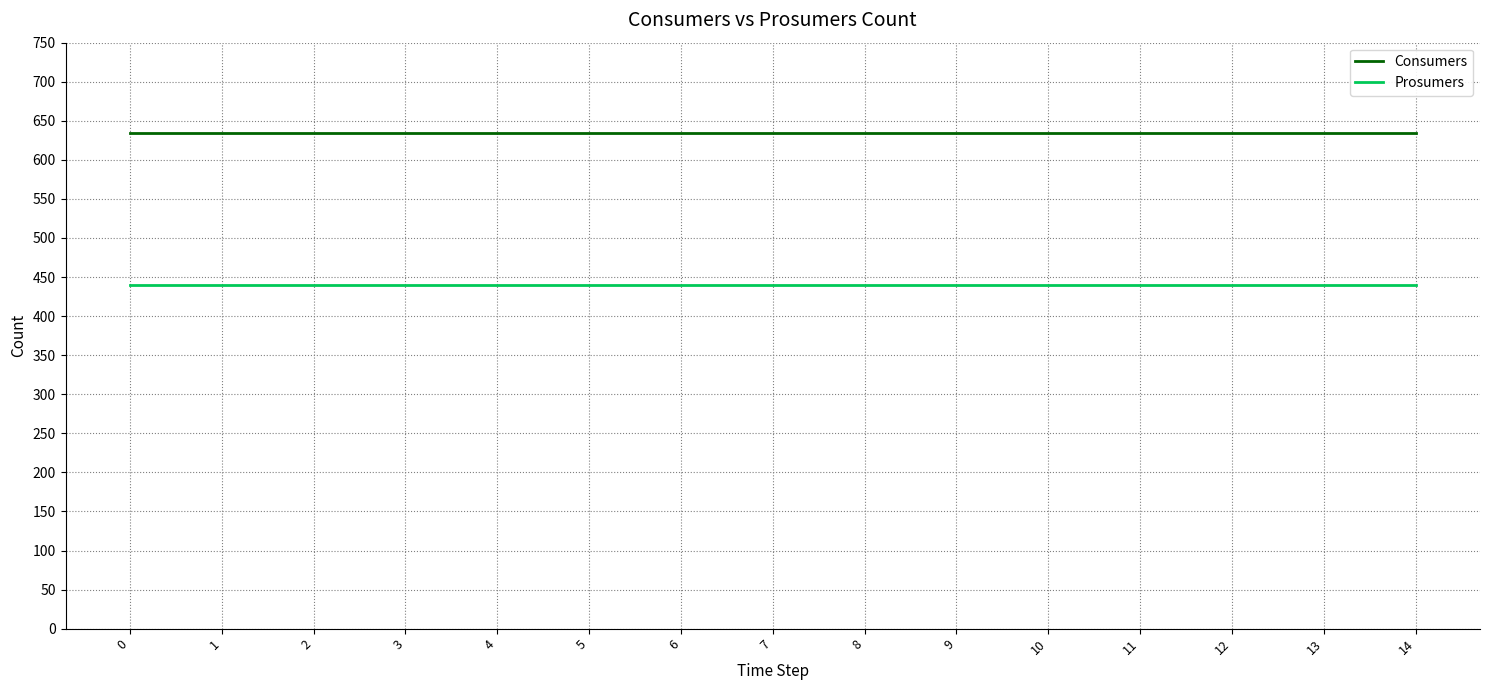

What is the spread (max minus min) of values at 0?

195